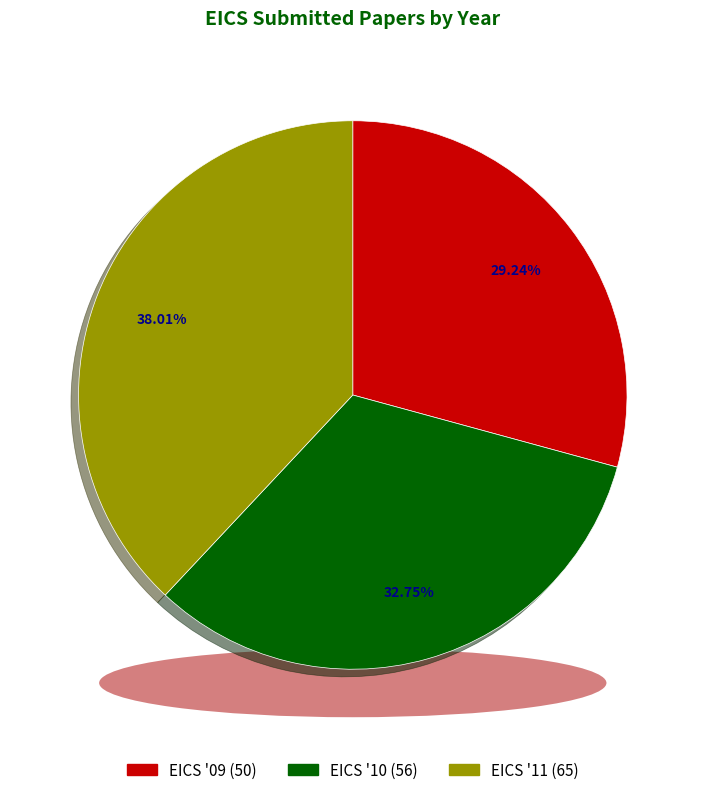

Which has a higher value, EICS '10 or EICS '11?

EICS '11